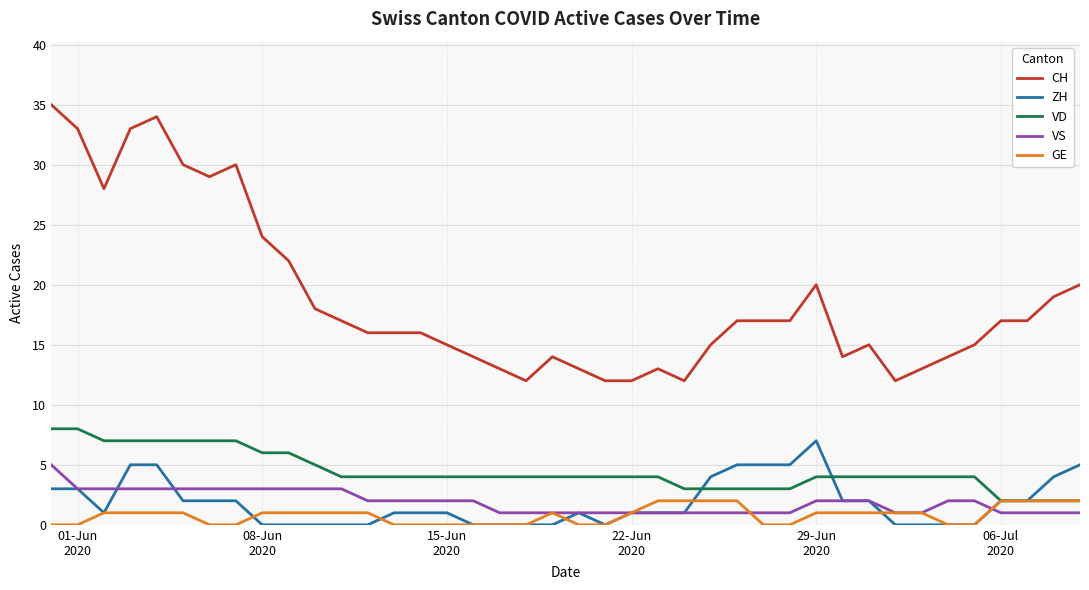

What is the maximum value for VS?

5